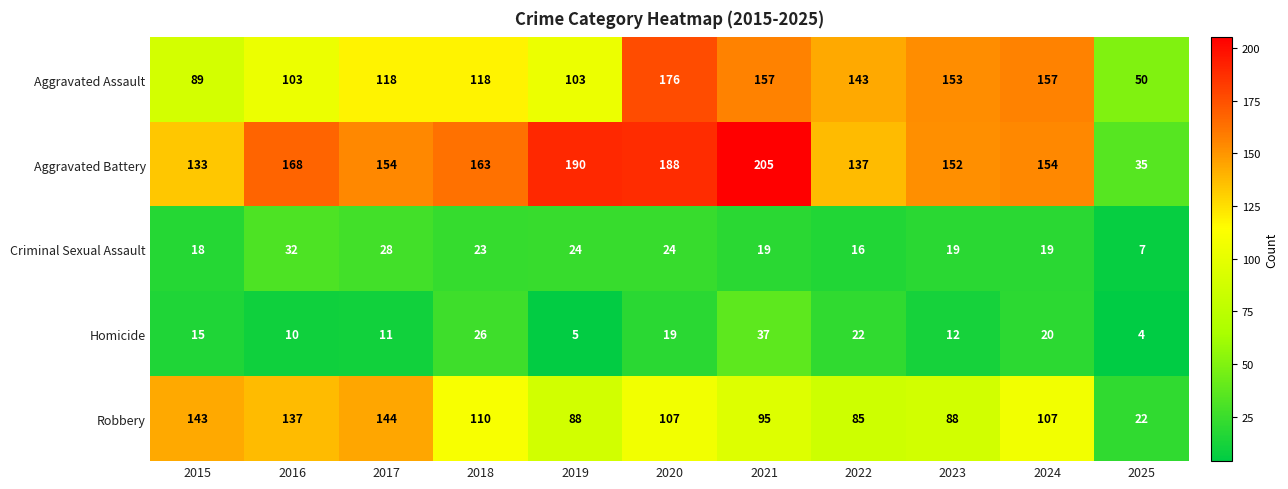

Which series changed the most between 2019 and 2020?

Aggravated Assault